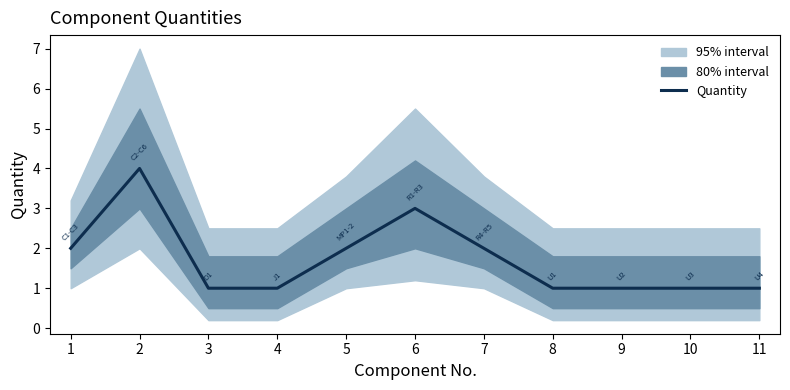

Reading left to right, transcribe all the data shown in this chart.

2	4	1	1	2	3	2	1	1	1	1